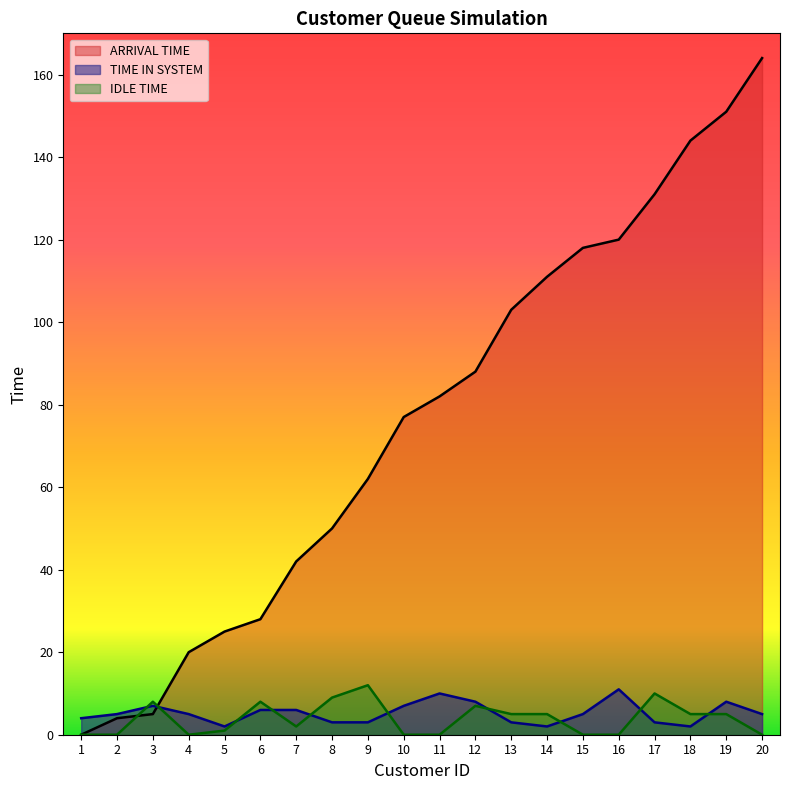

At 13, list the series in order from smallest to largest.

TIME IN SYSTEM, IDLE TIME, ARRIVAL TIME